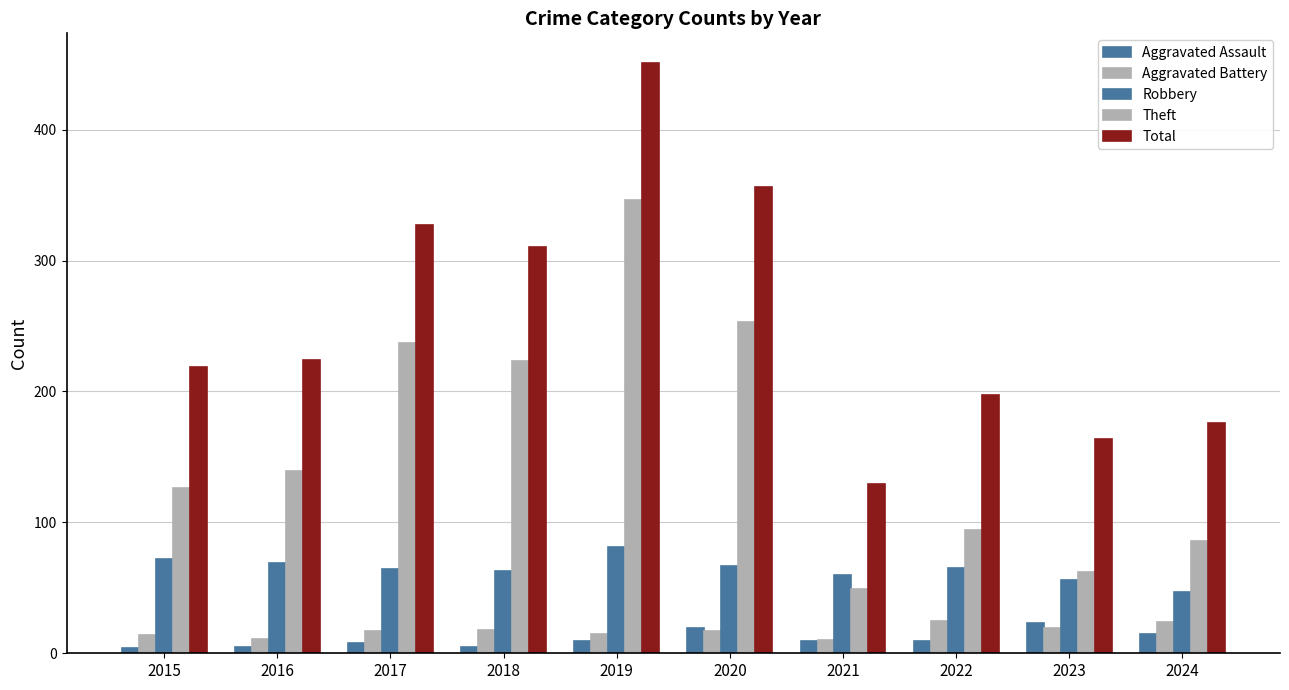

Does the chart contain any negative values?

No